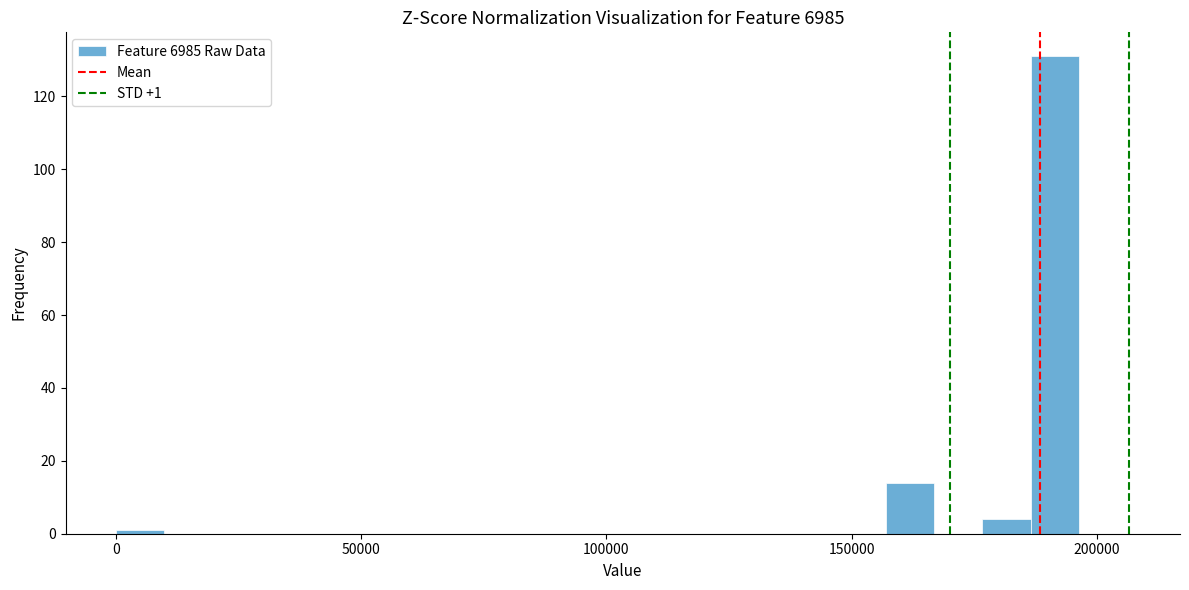

Read against the x-axis, roughly where is the centre of the tallest bar?

190000